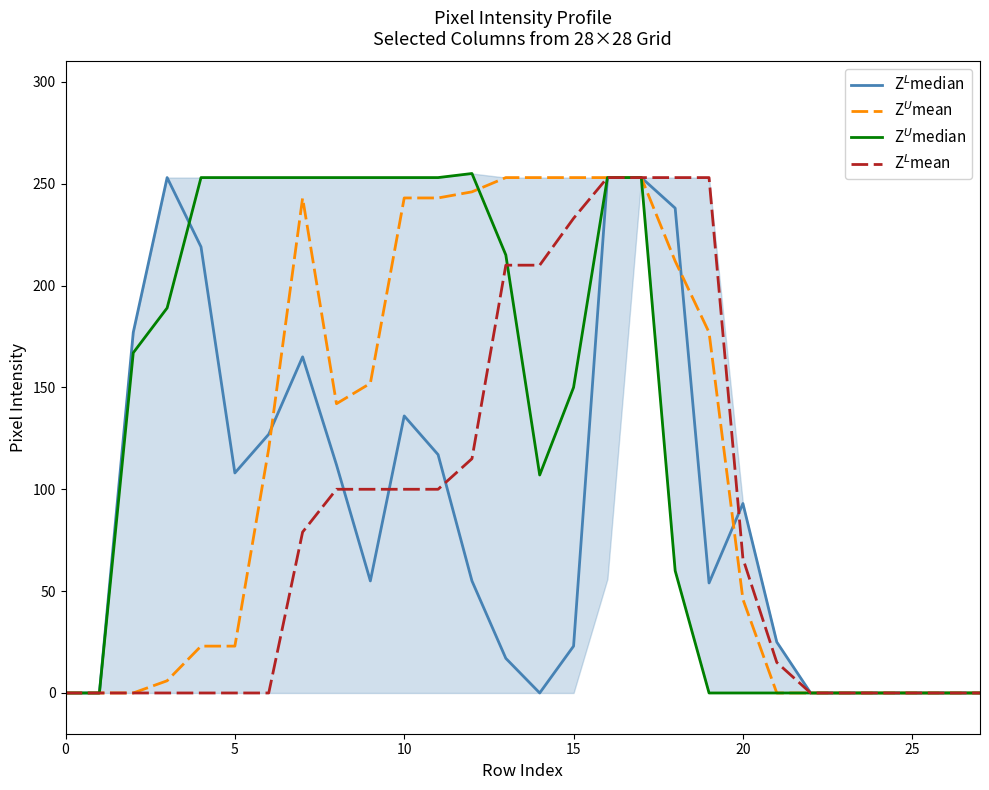

What is the greatest value displayed?

255